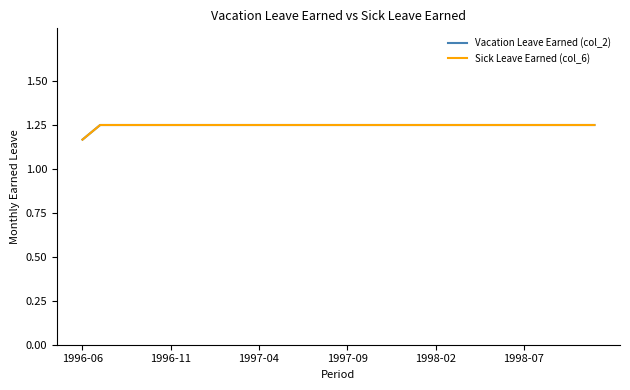

Does the chart have visible grid lines?

No